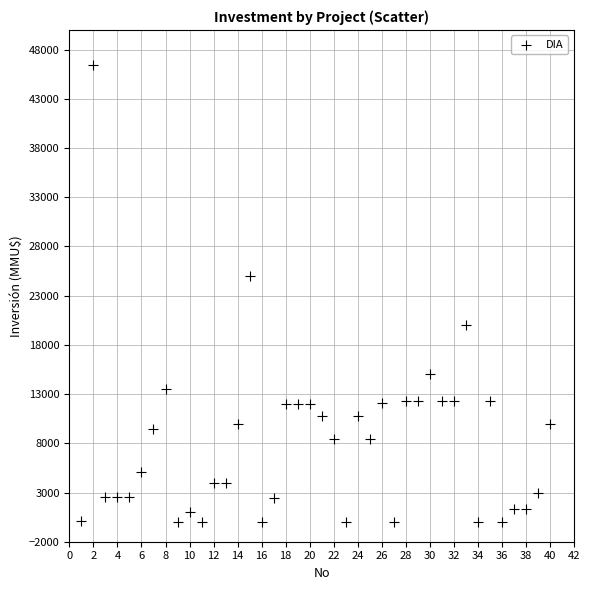

What is the range of Y values (max minus min)?

46470